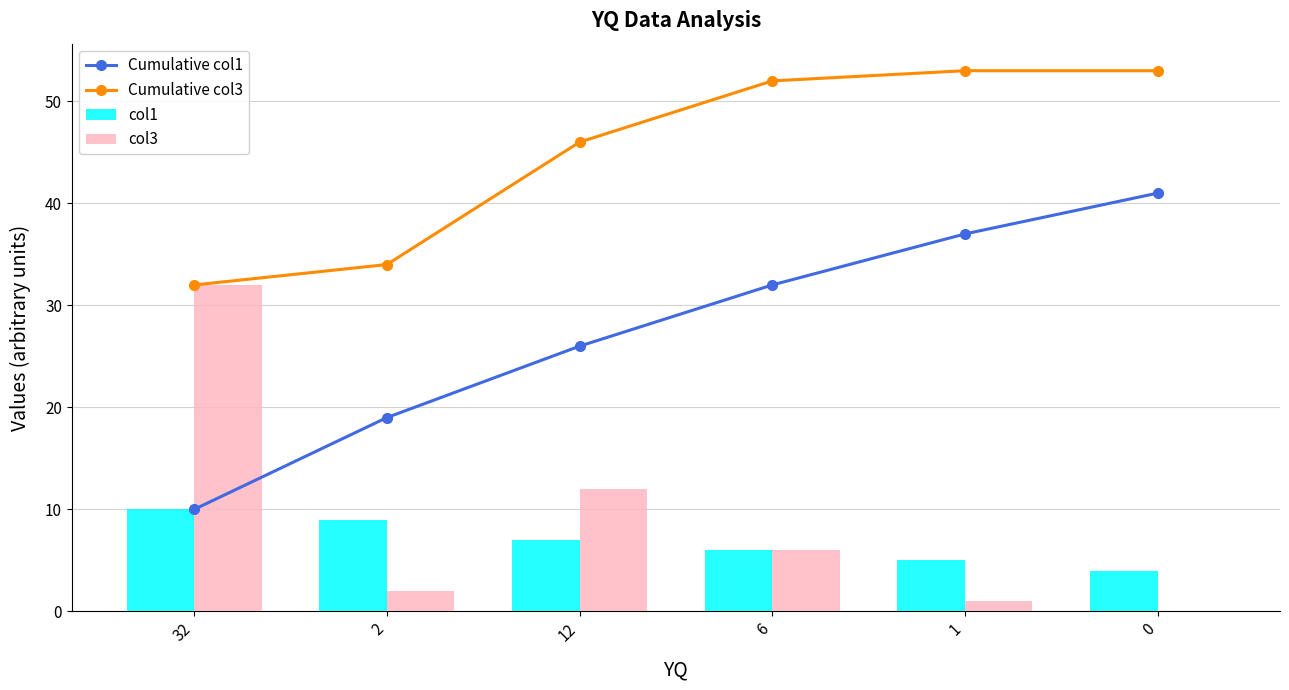

Where does the col3 series first go above 6?

32